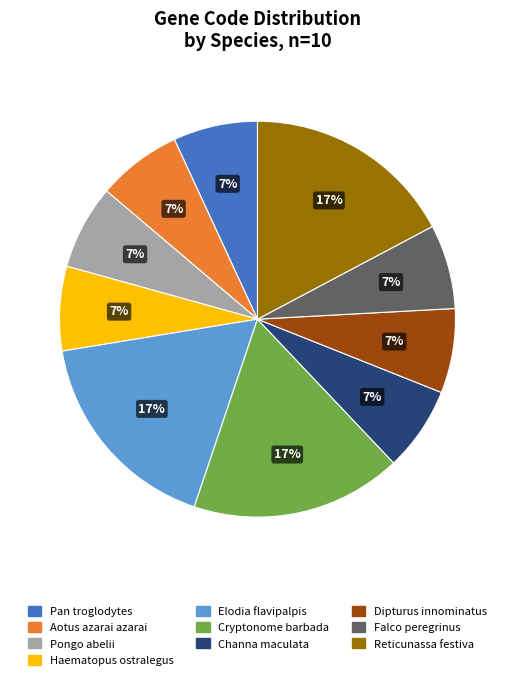

Is it true that Falco peregrinus is 7% of the pie?

True